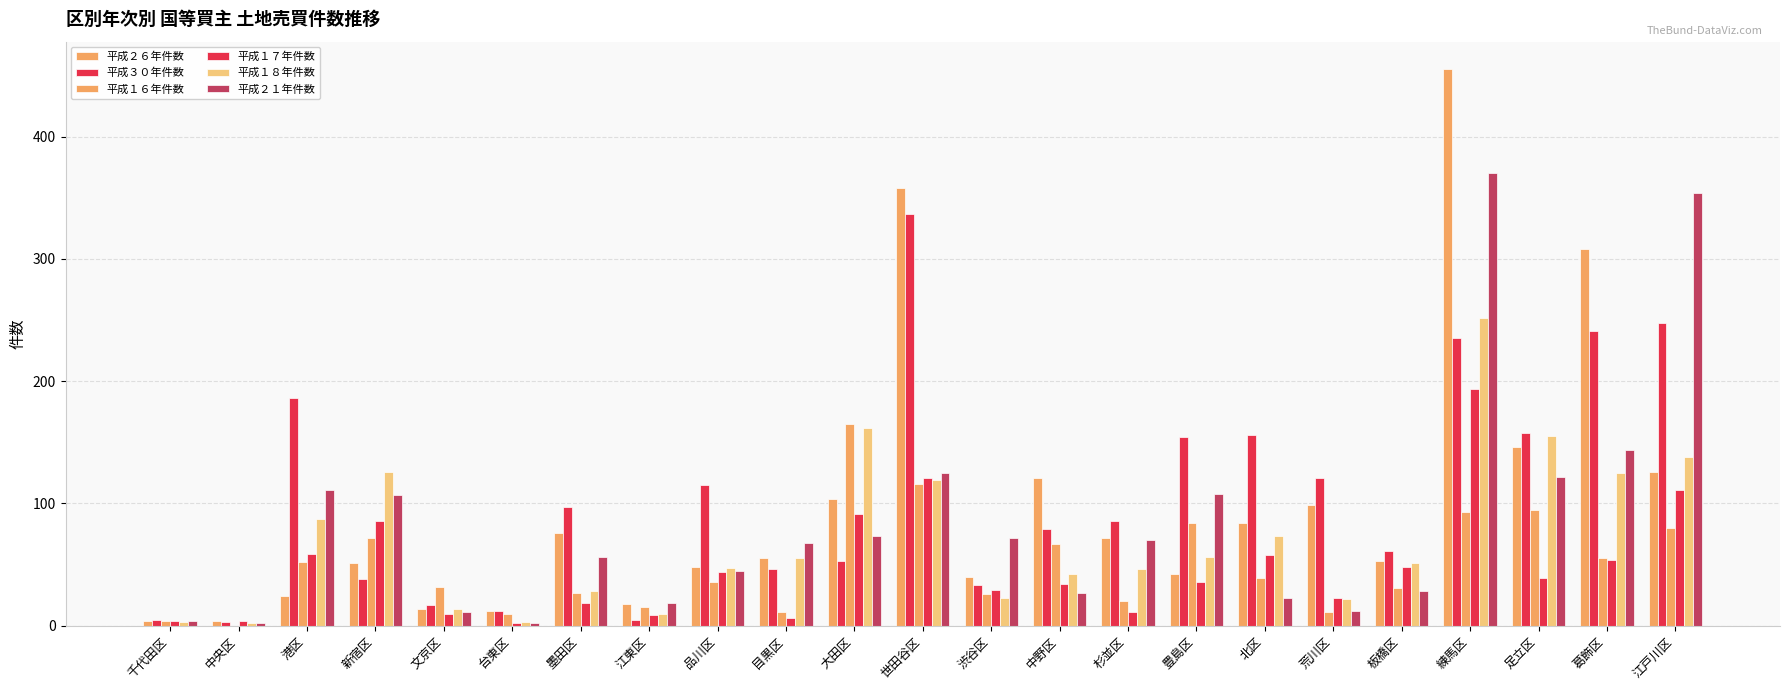

What is the spread (max minus min) of values at 港区?

162